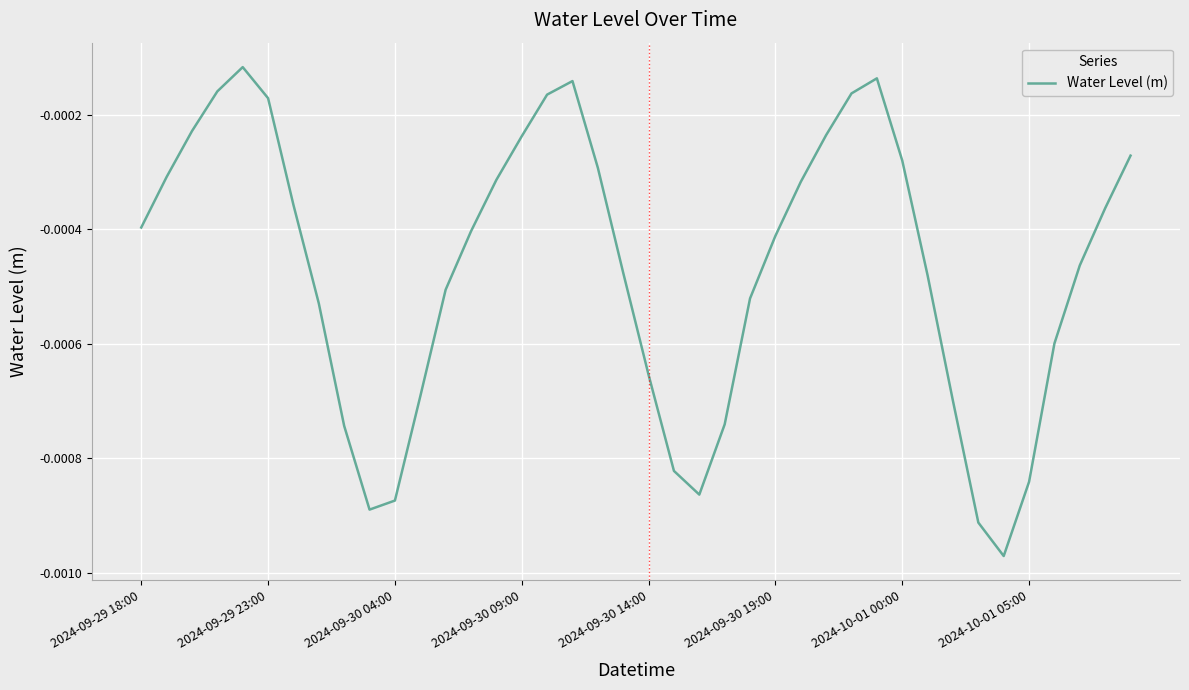

Is this an area chart (filled region under the line)?

No